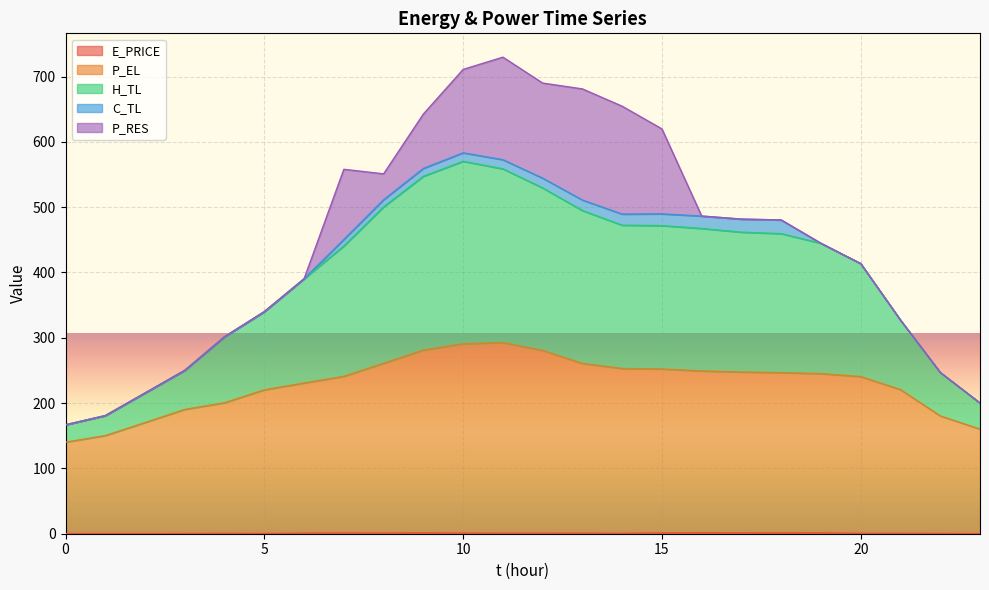

True or false: P_EL and E_PRICE cross at least once.

False